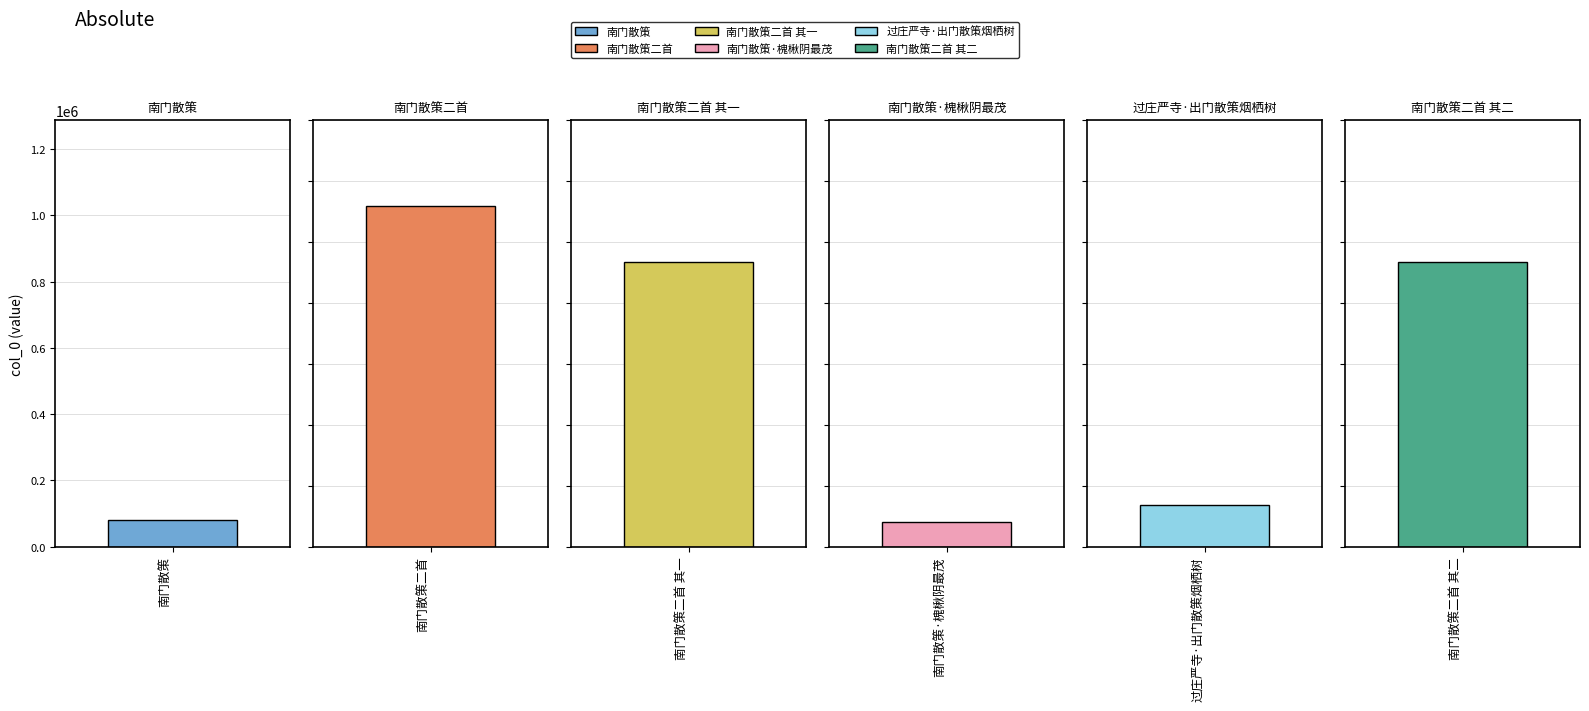

Where does the data first go above 936201?

南门散策二首